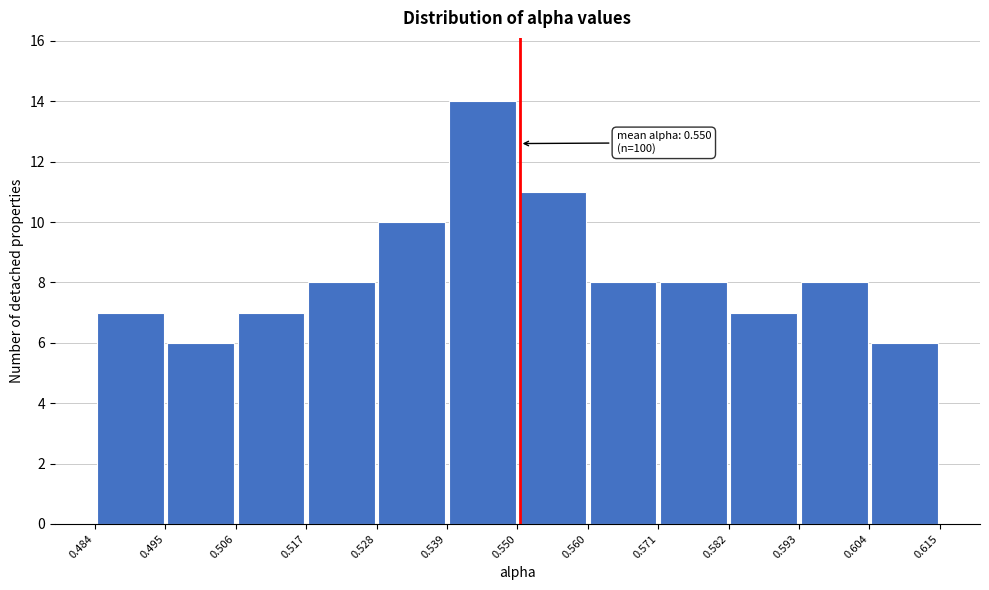

Which range on the x-axis has the tallest bar?

0.539 to 0.550